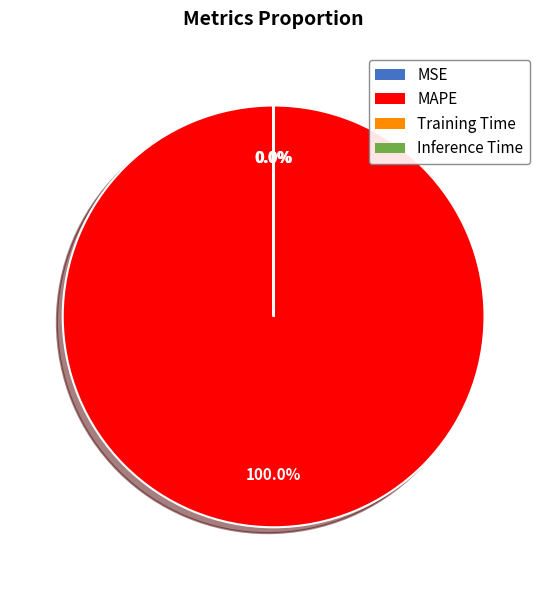

How many slices are in this pie chart?

4